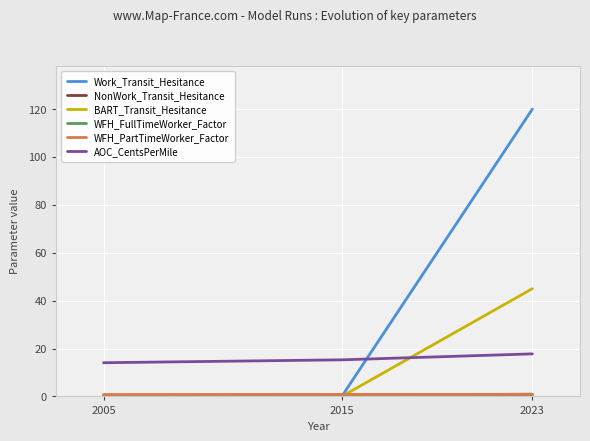

Which series has the largest total across all categories?

Work_Transit_Hesitance